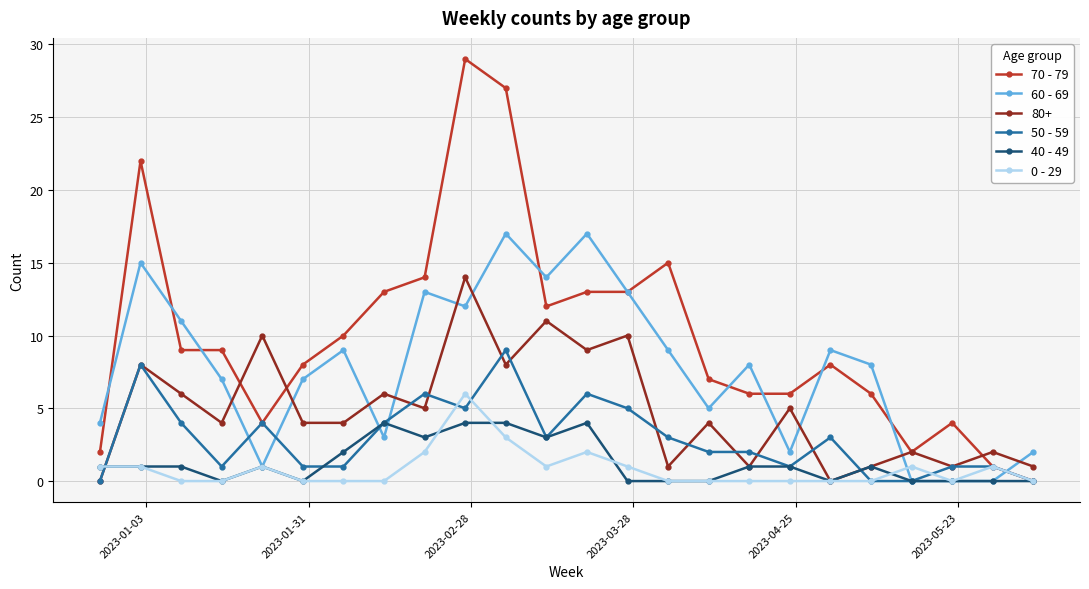

Which series has the widest spread of values?

70 - 79